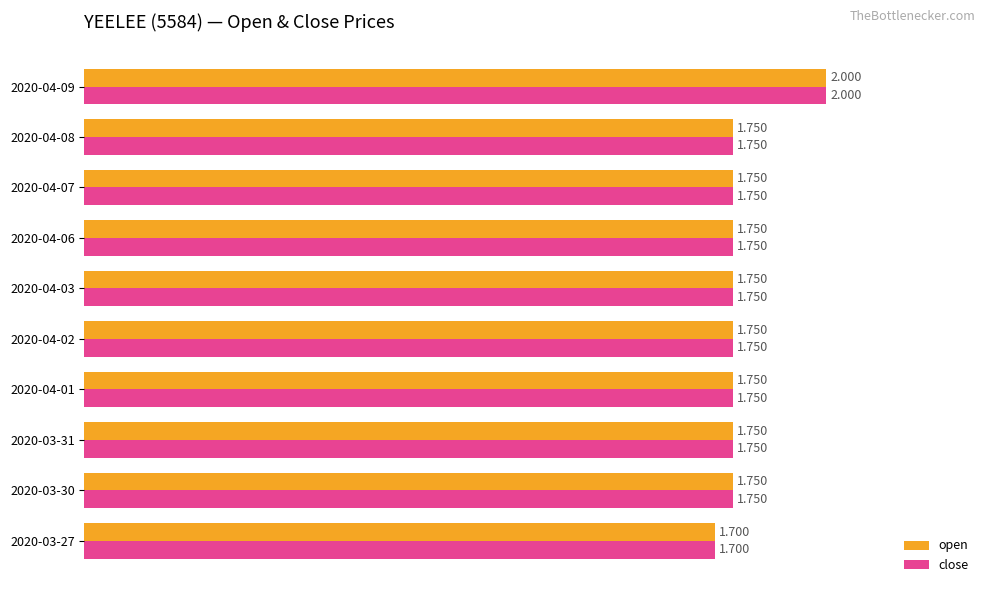

What are all the series names shown in the legend?

open, close